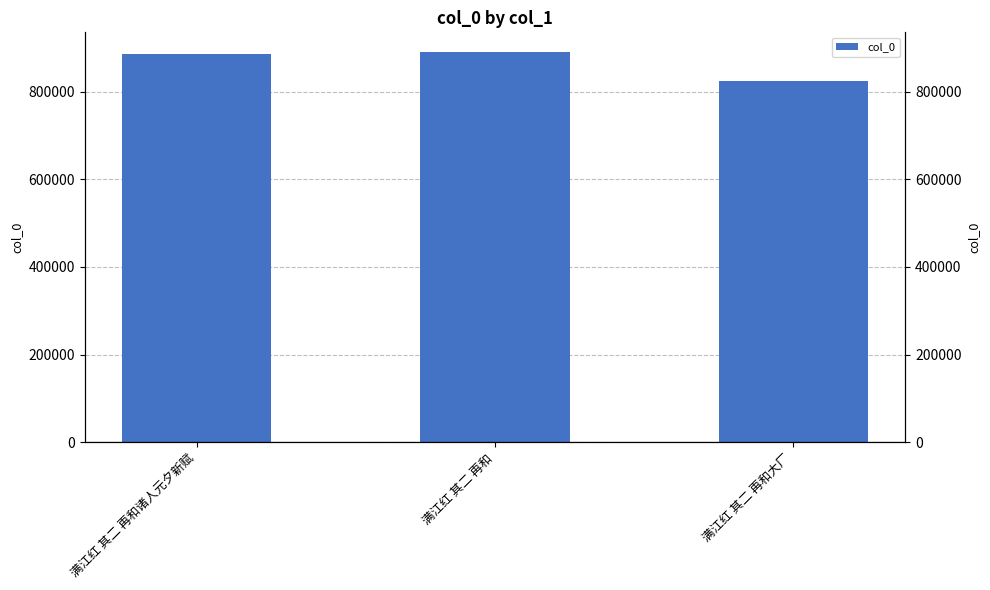

Reading right to left, what are all the values shown in this chart?

824661	890936	887011